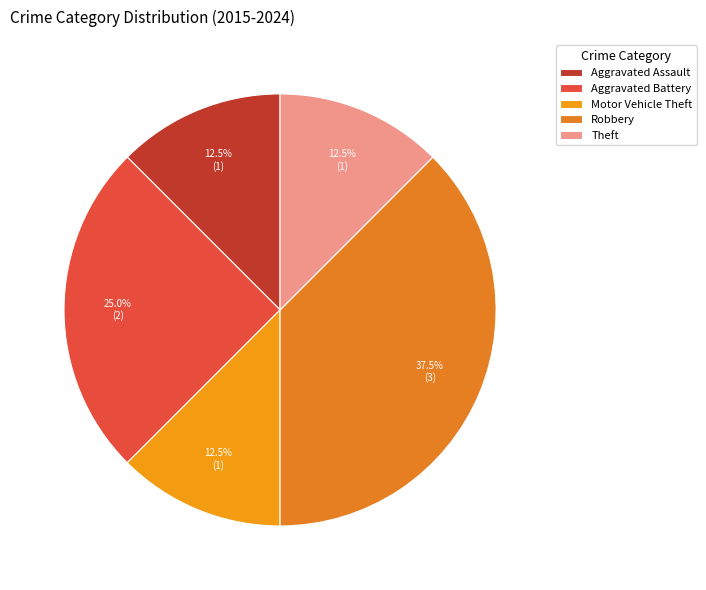

True or false: Theft accounts for 1% of the total.

False